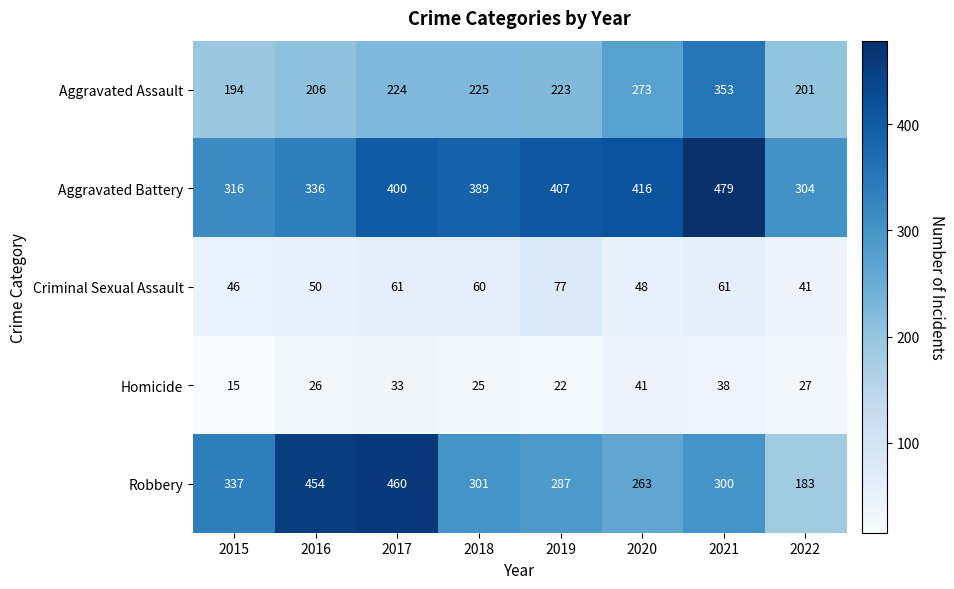

Between 2020 and 2021, which series saw the biggest shift?

Aggravated Assault